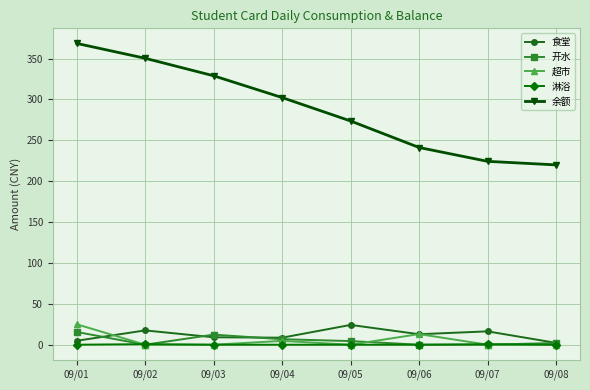

True or false: 淋浴 has more than 0 points higher than both neighbors.

True